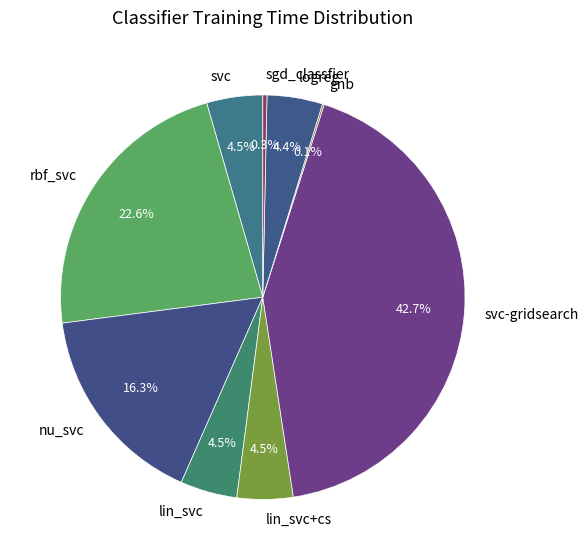

Which slice is the largest?

svc-gridsearch